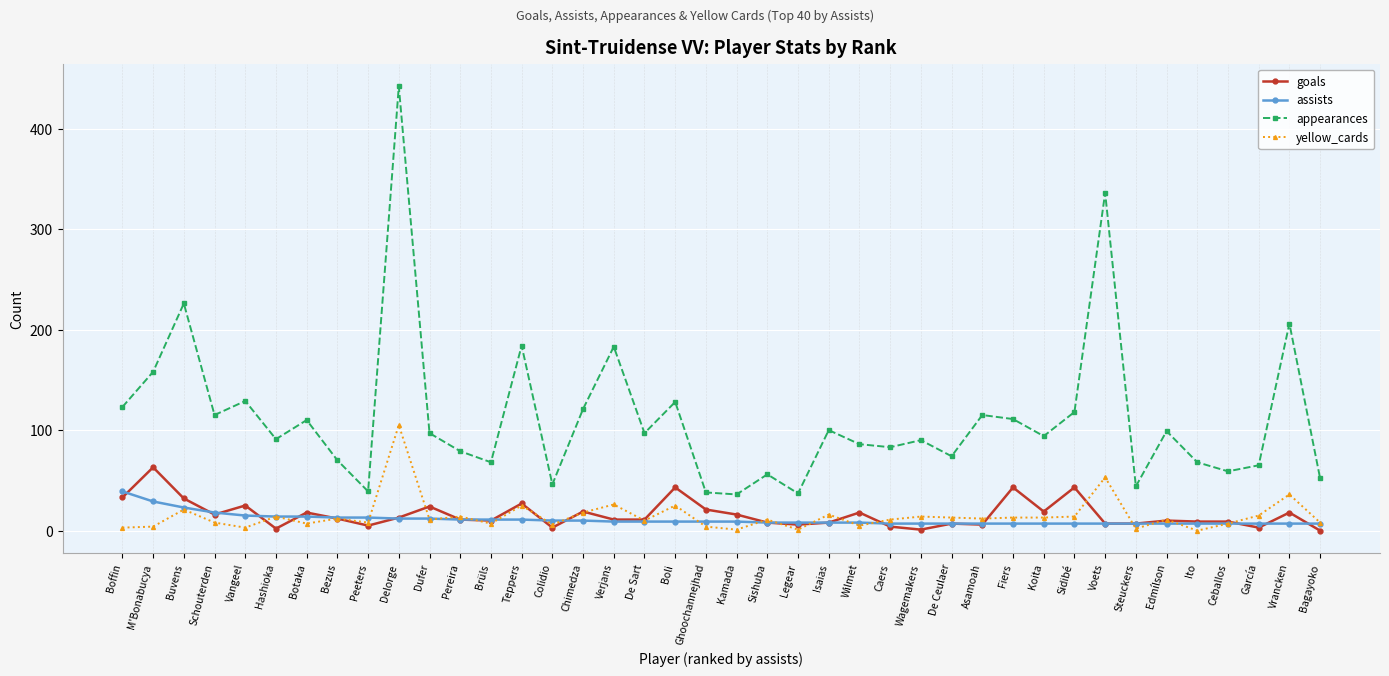

What is the label of the 4th point from the right?

Ceballos